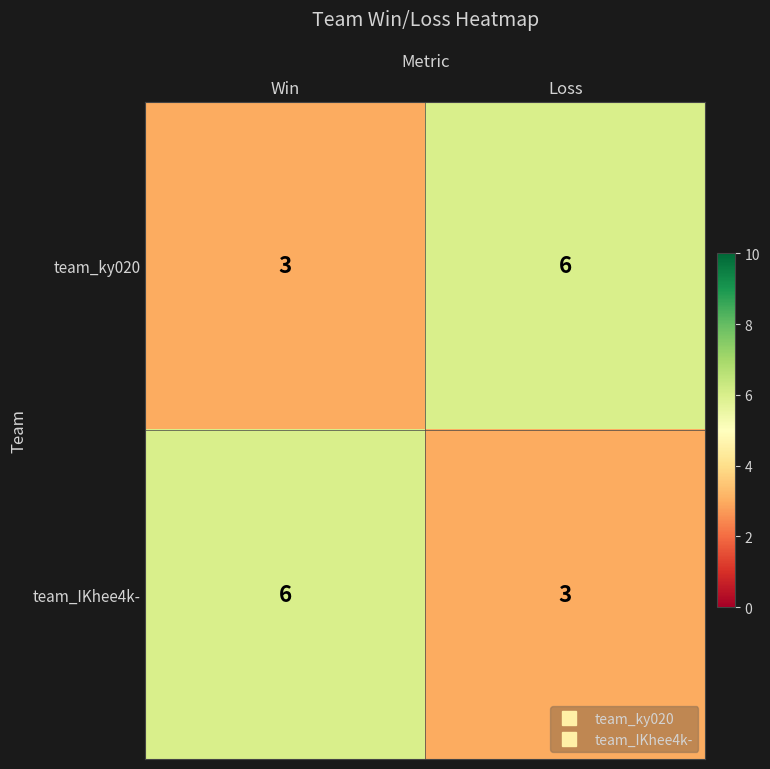

What is the difference between the team_IKhee4k- values at Loss and Win?

3